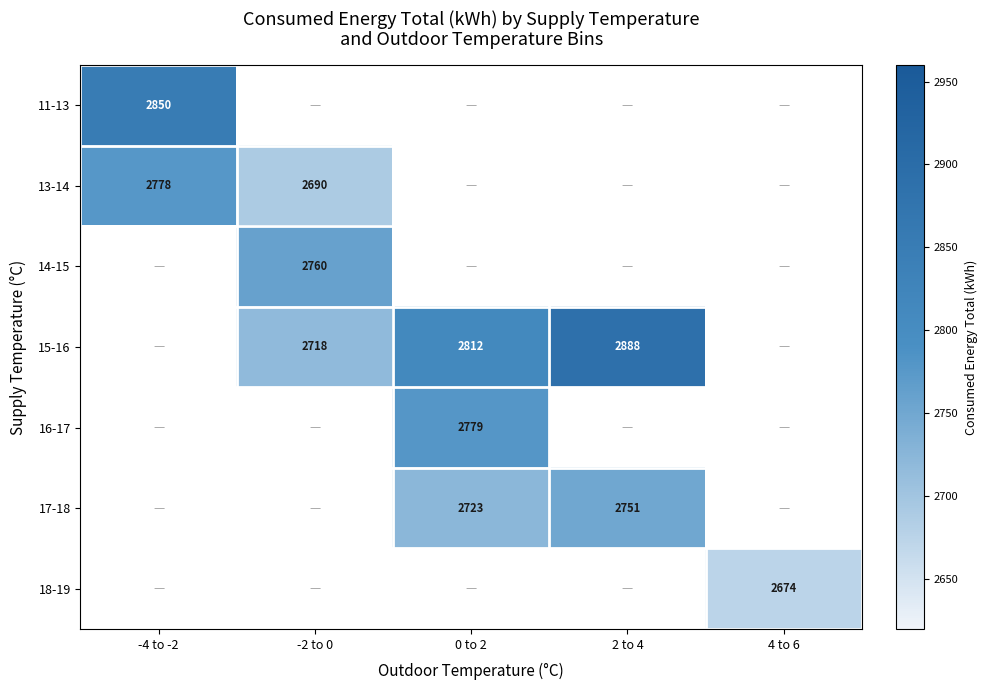

How many series are shown in this chart?

7